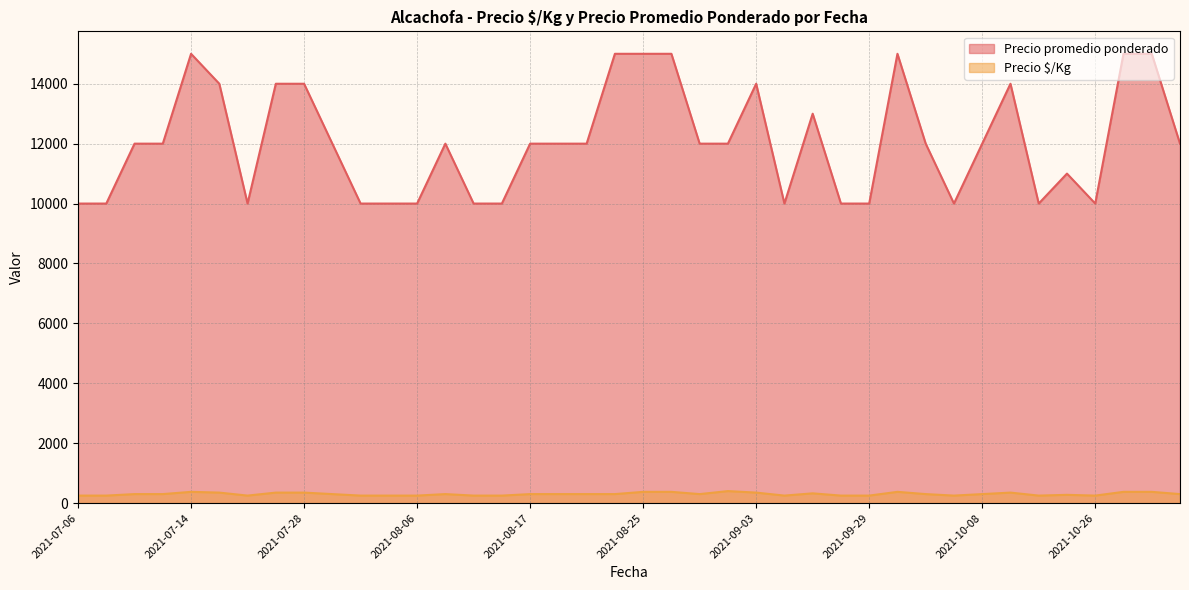

The Precio $/Kg series shows 250 at 2021-09-10. True or false?

True